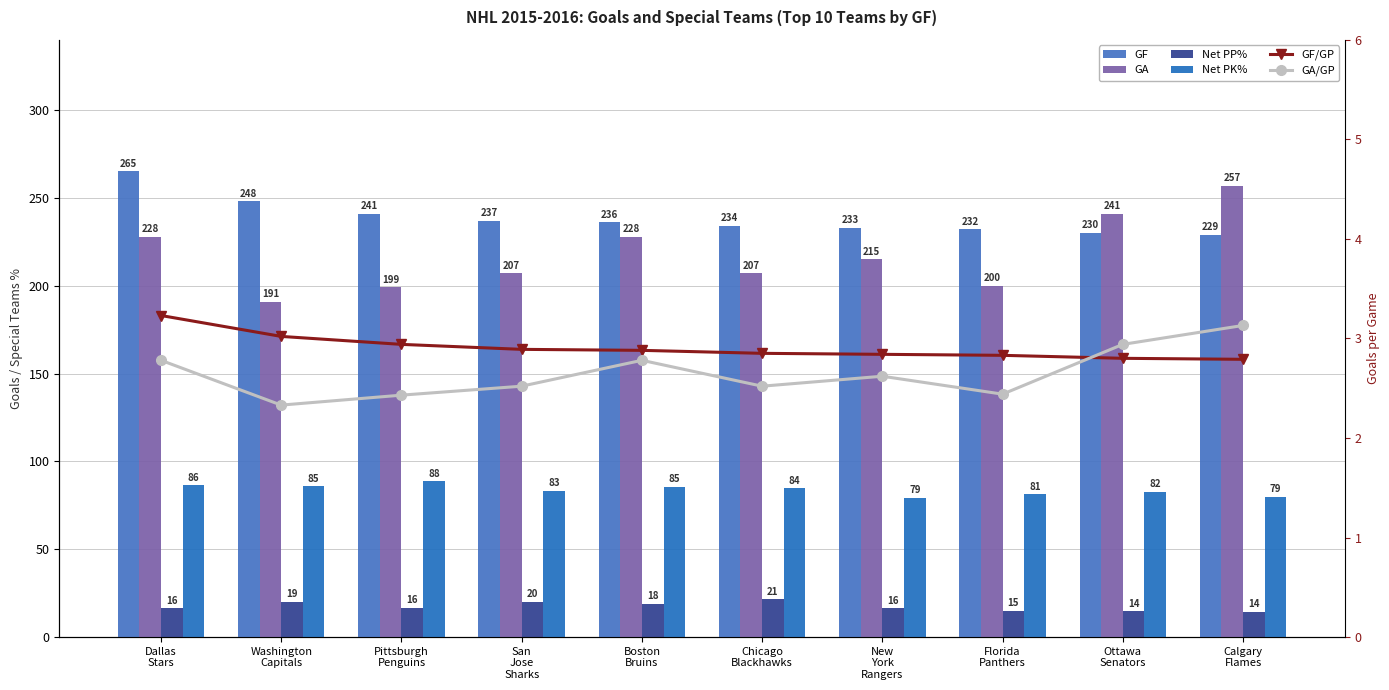

Where does the Net PK% series first go above 84?

Dallas
Stars